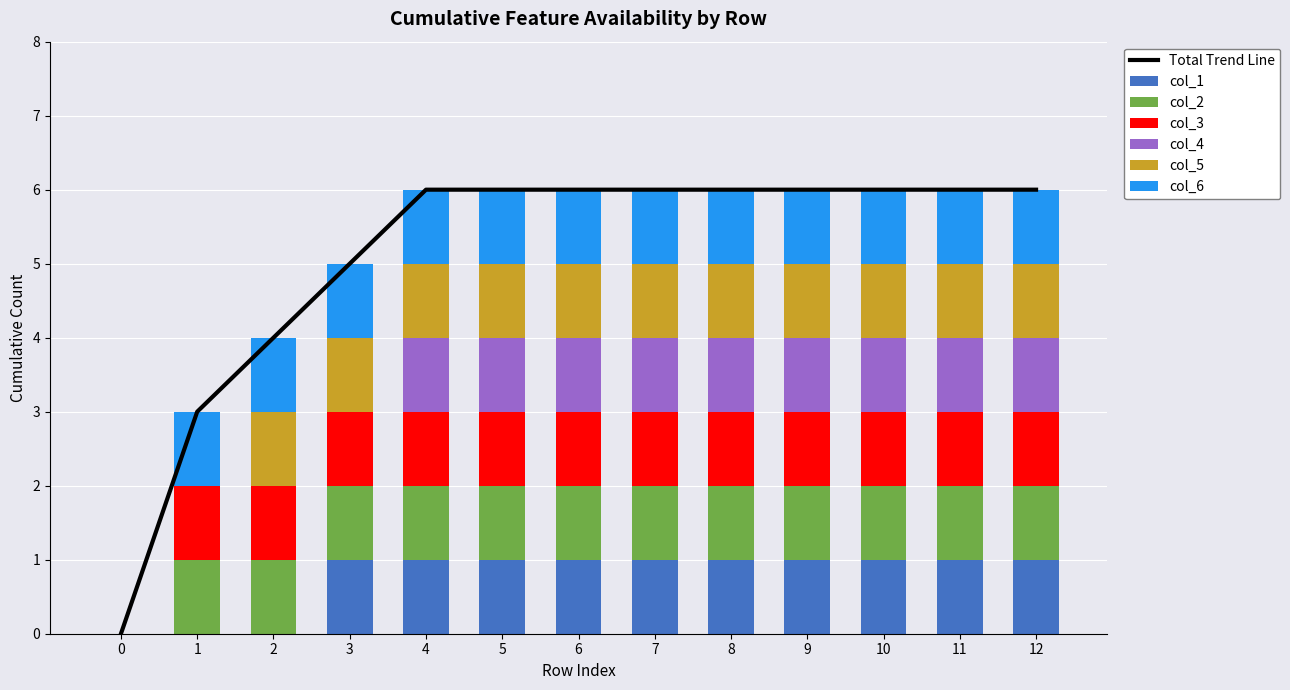

Reading right to left, list all the values displayed in this chart.

col_1: 1	1	1	1	1	1	1	1	1	1	0	0	0
col_2: 1	1	1	1	1	1	1	1	1	1	1	1	0
col_3: 1	1	1	1	1	1	1	1	1	1	1	1	0
col_4: 1	1	1	1	1	1	1	1	1	0	0	0	0
col_5: 1	1	1	1	1	1	1	1	1	1	1	0	0
col_6: 1	1	1	1	1	1	1	1	1	1	1	1	0